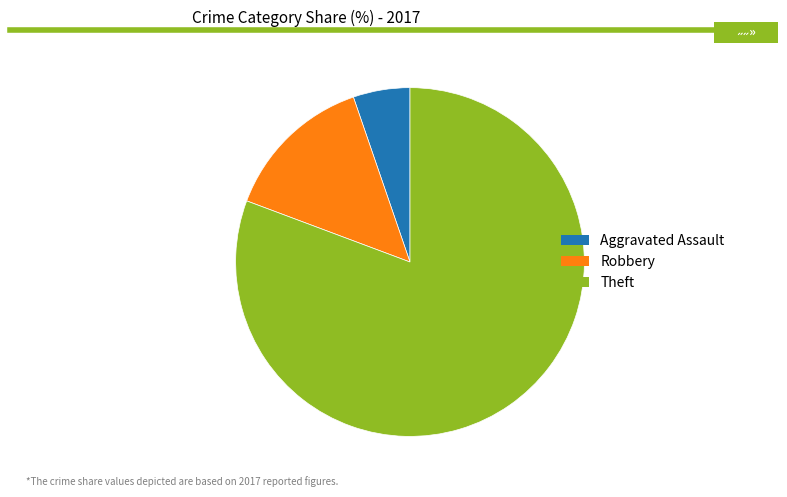

Which slice represents more than half of the pie?

Theft